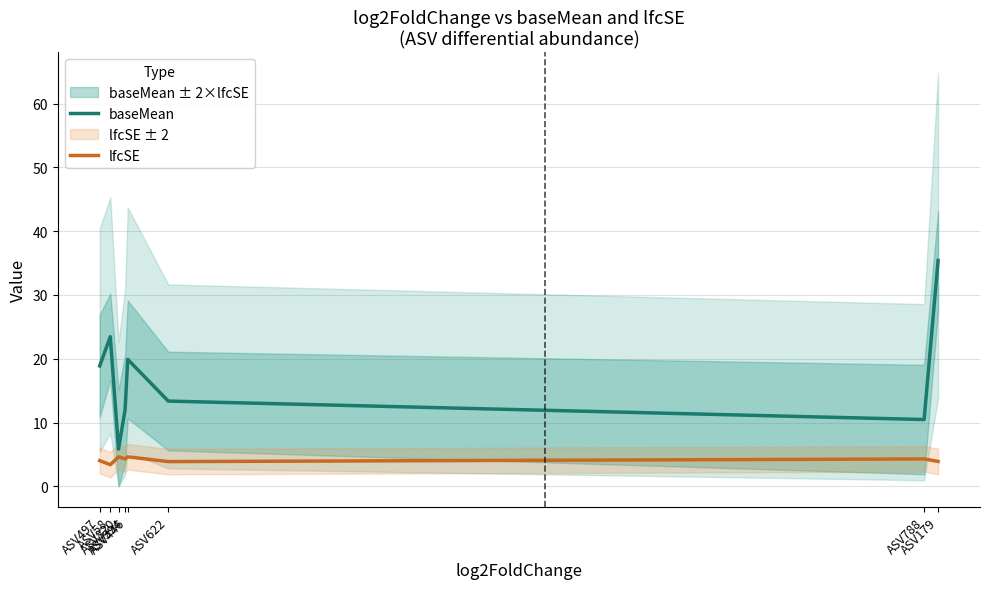

Reading left to right, list all the values displayed in this chart.

baseMean: 18.9	23.4	5.8	12.1	19.9	13.4	10.5	35.4
lfcSE: 4.0	3.4	4.6	4.3	4.6	3.9	4.3	3.9